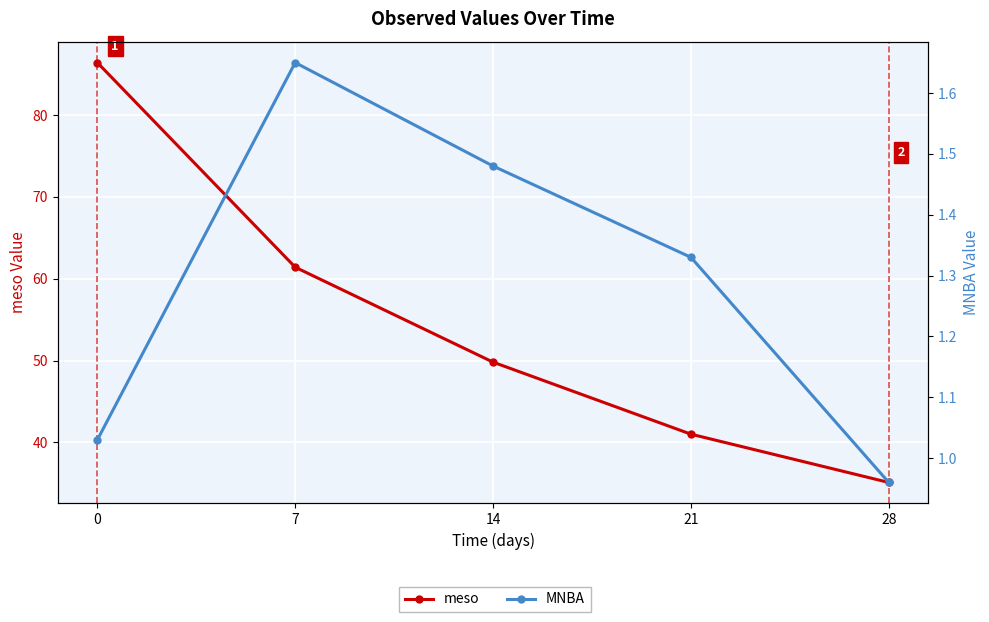

What is the value of the meso point at the 1st from the left?

86.4